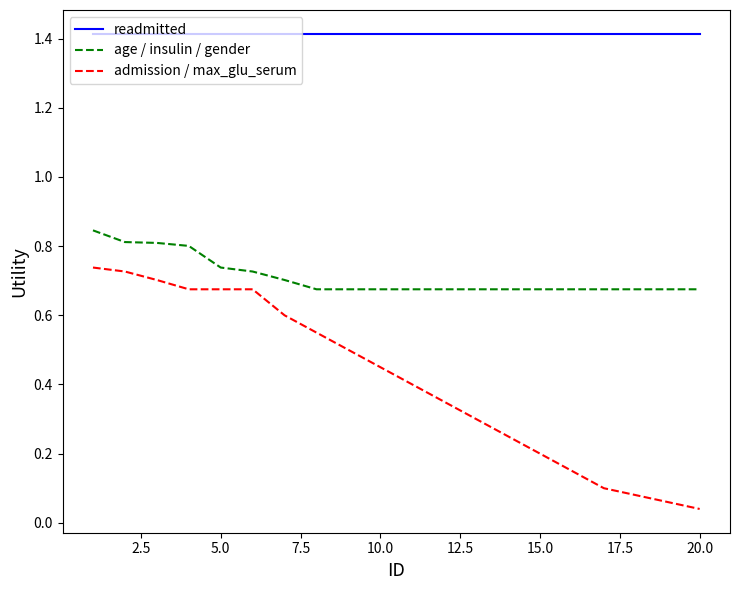

True or false: admission / max_glu_serum and readmitted cross at least once.

False